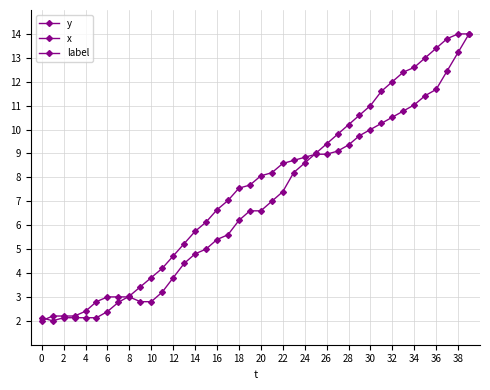

What are all the series names shown in the legend?

y, x, label